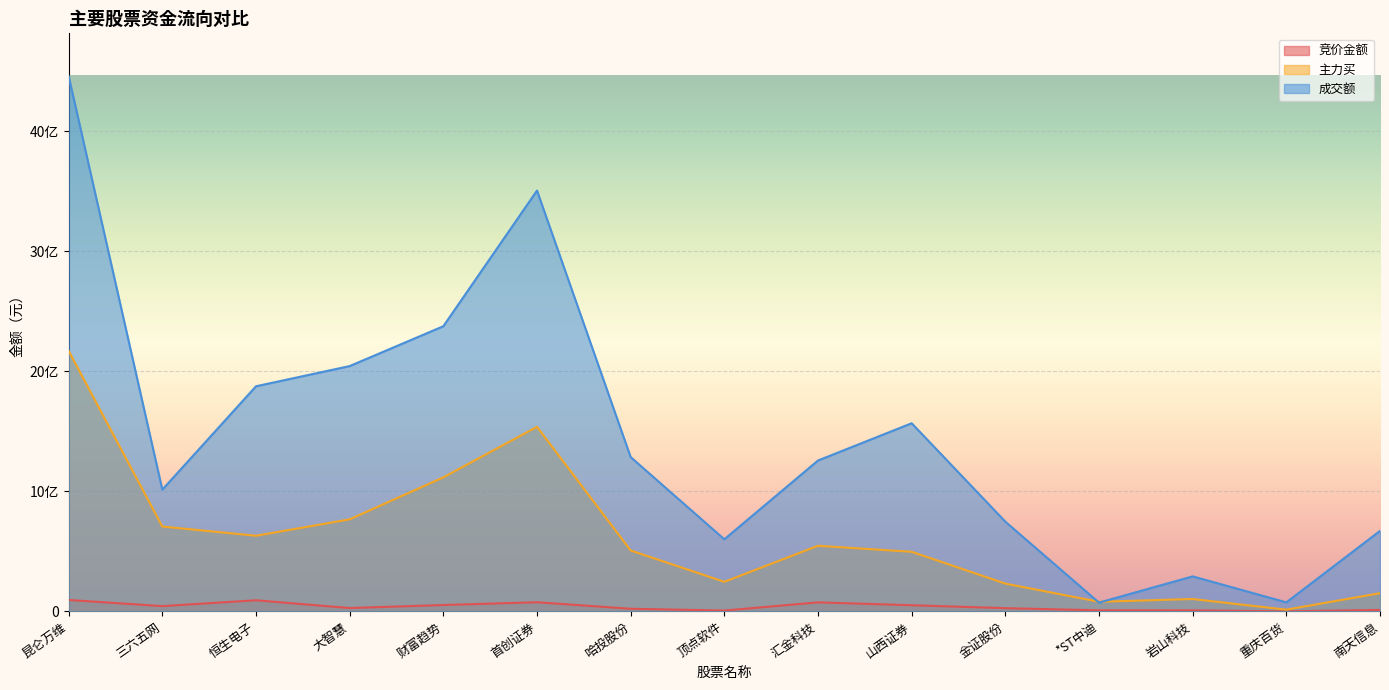

What is the spread (max minus min) of values at 首创证券?

3427896971